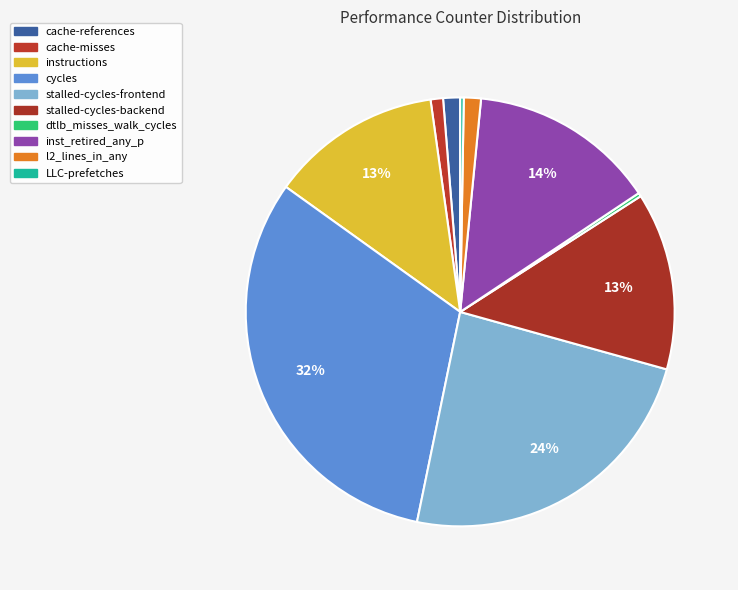

To the nearest percent, what is the difference between the cache-references and inst_retired_any_p slice percentages?

13%